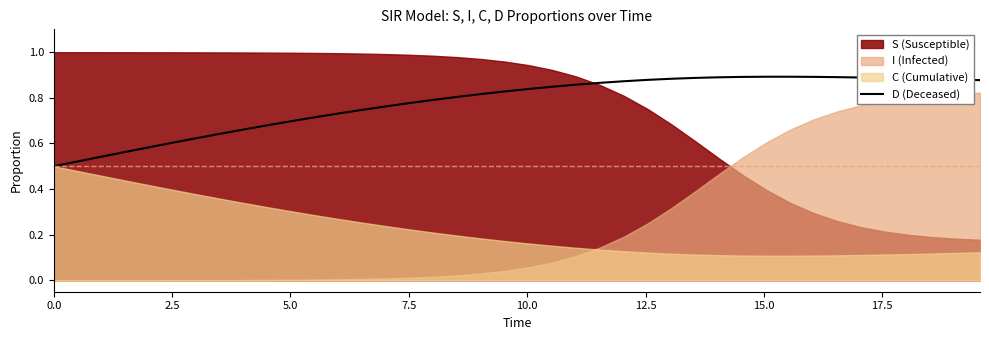

Is it true that the value at 20.0 is 0.4?

False